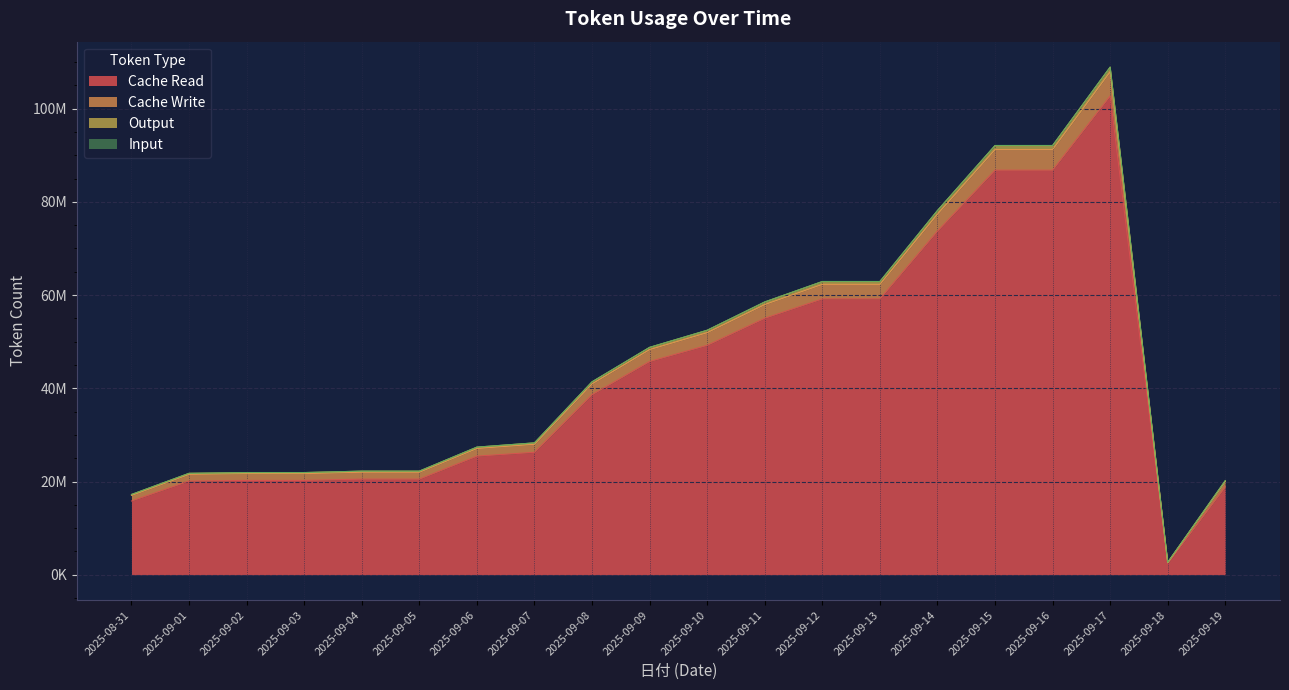

What is the label of the 2nd point from the left?

2025-09-01